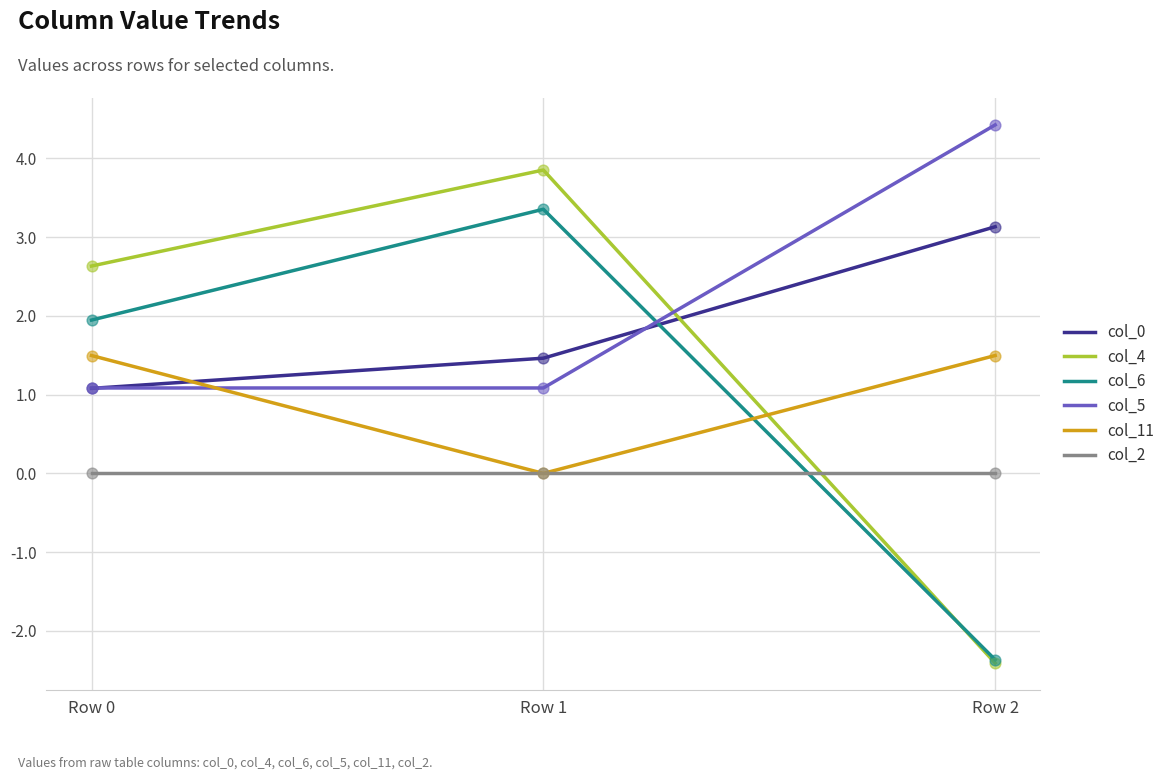

At how many categories does at least one series exceed 4?

1